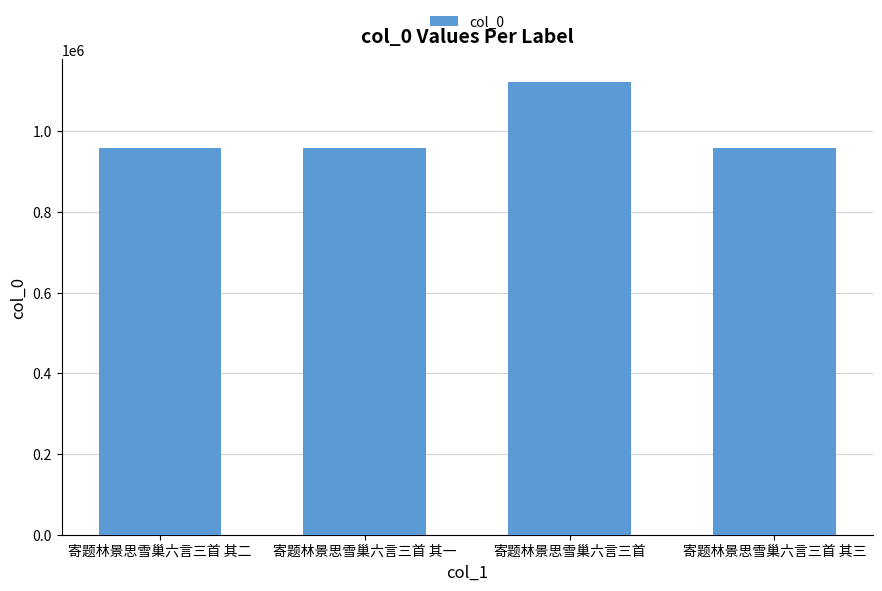

What is the approximate value at 寄题林景思雪巢六言三首?

1121855